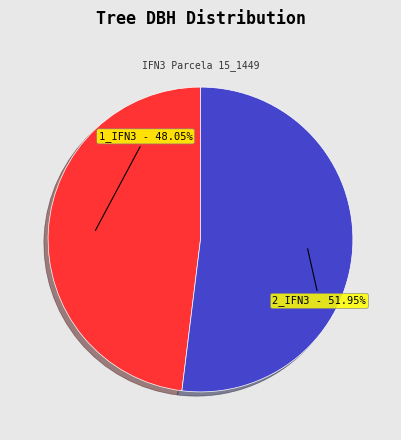

What is the ratio of the value at 1_IFN3 - 48.05% to the value at 2_IFN3 - 51.95%?

0.9